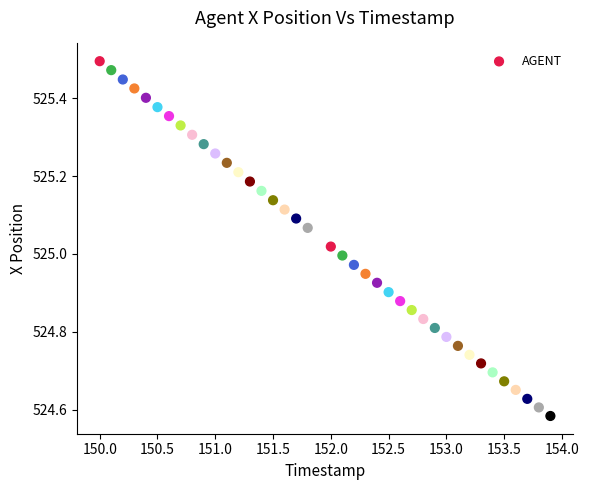

What is the range of X values (max minus min)?

3.9